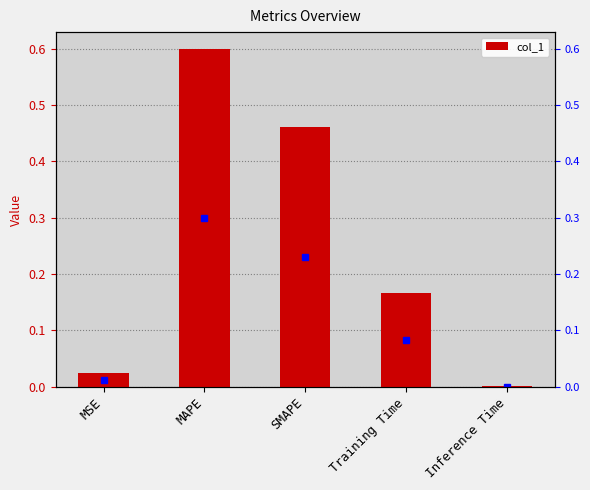

At which category does the chart reach its peak across all series?

MAPE